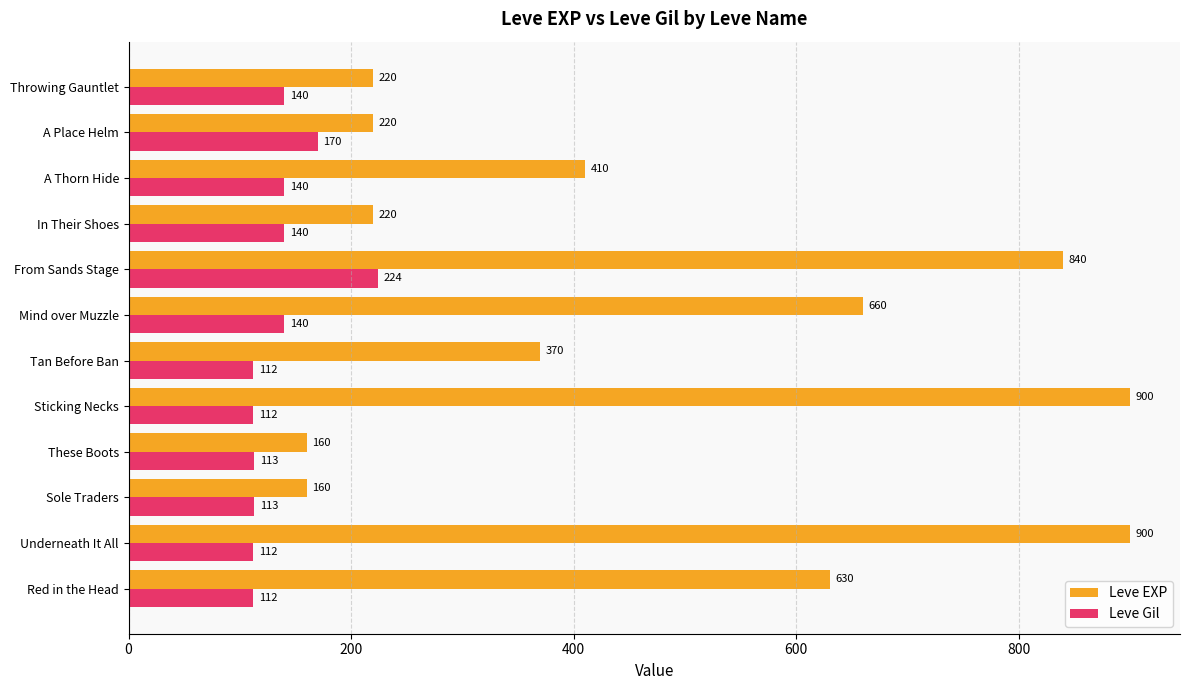

True or false: Leve EXP has a value of 360 at Red in the Head.

False